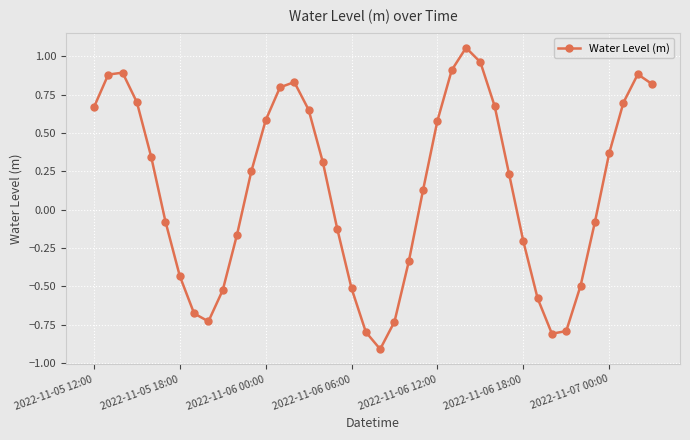

What is the difference between the maximum and minimum values?

2.0